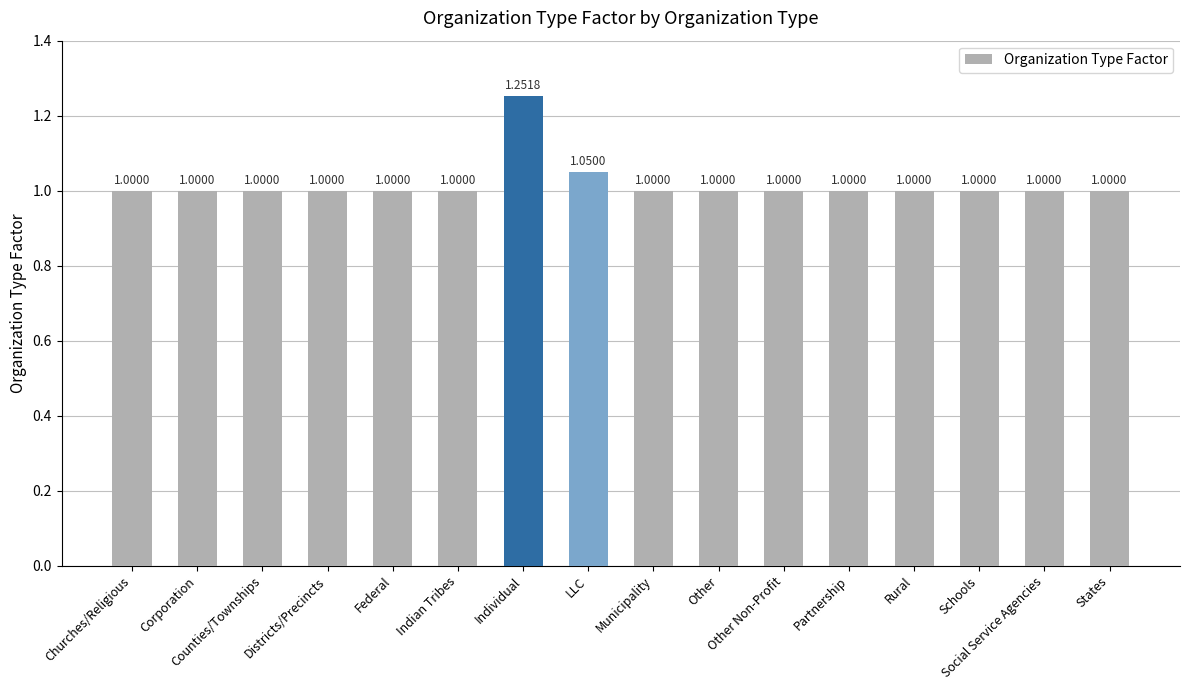

True or false: the data shows 1.5 at Other.

False